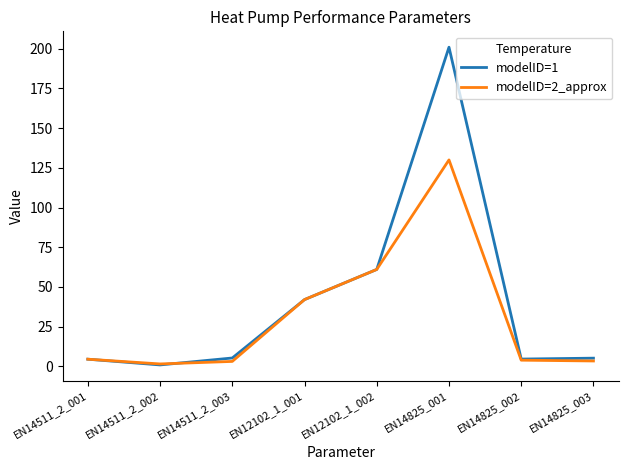

What is the minimum value shown in the chart?

0.8